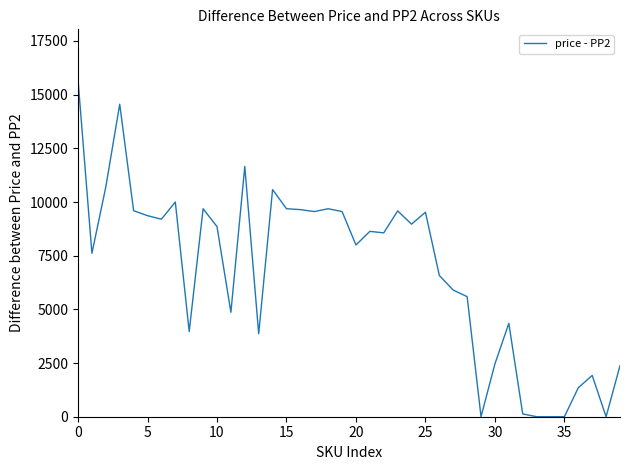

What is the maximum value shown in the chart?

15689